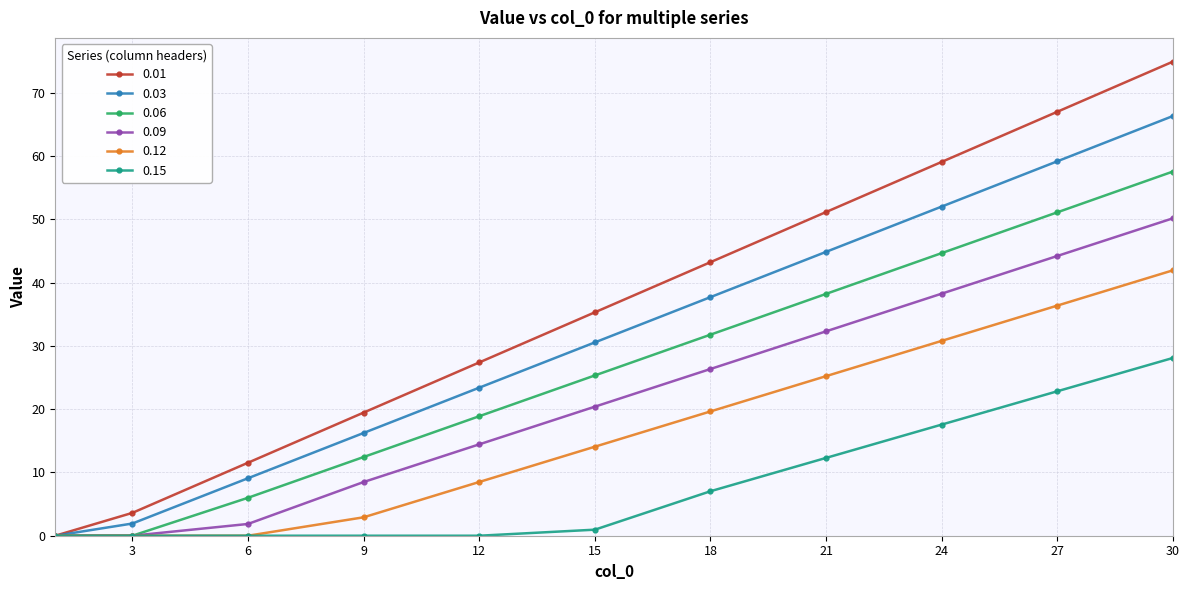

At how many categories does at least one series exceed 29?

6